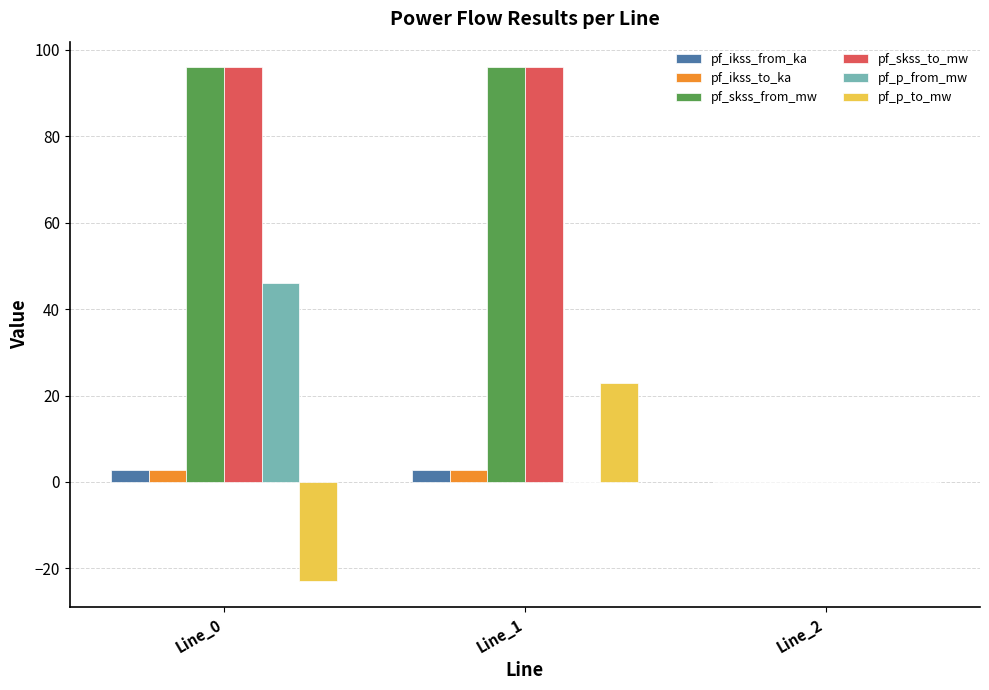

What is the maximum value for pf_ikss_to_ka?

2.8